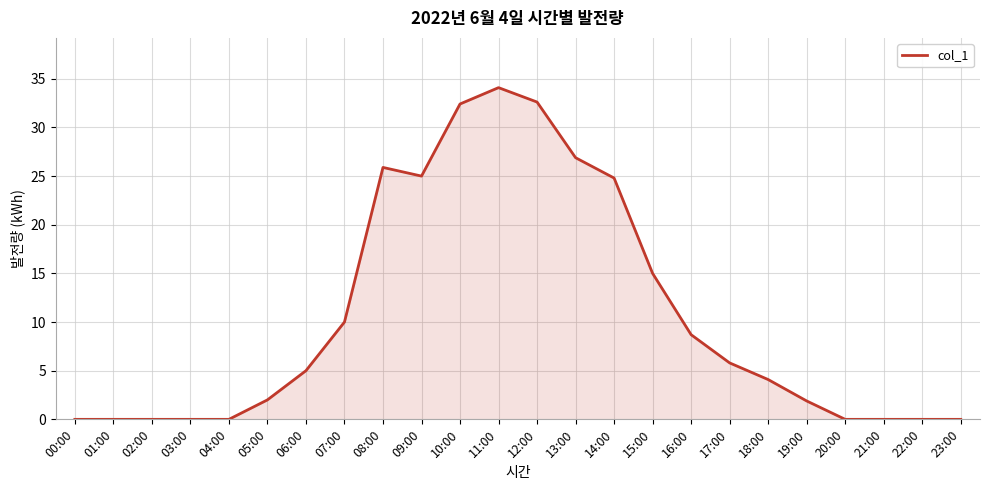

Does the chart display data point markers on the line(s)?

No